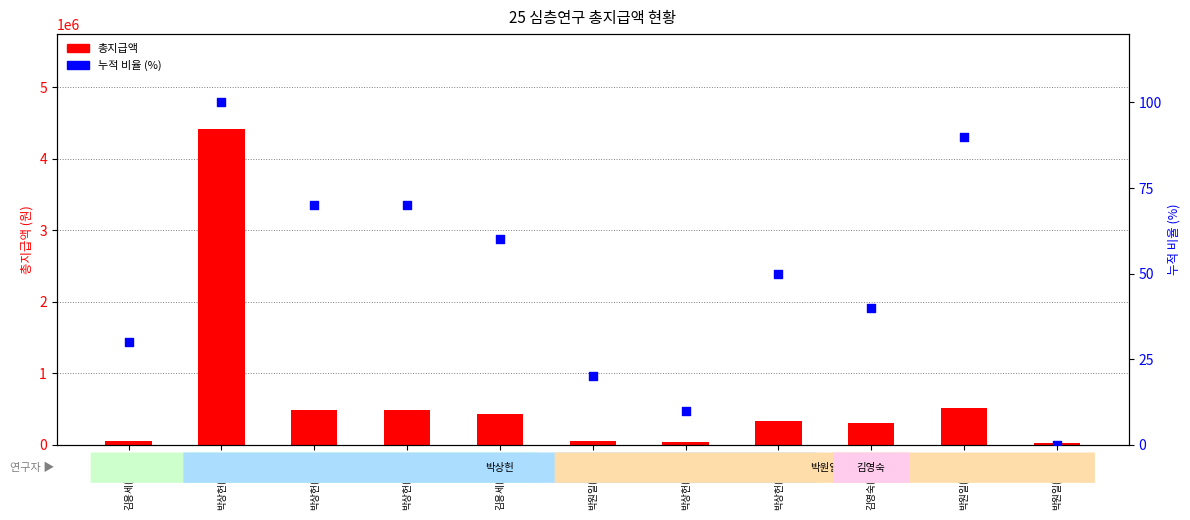

At which category is the sum across all series the highest?

박상헌(2622)